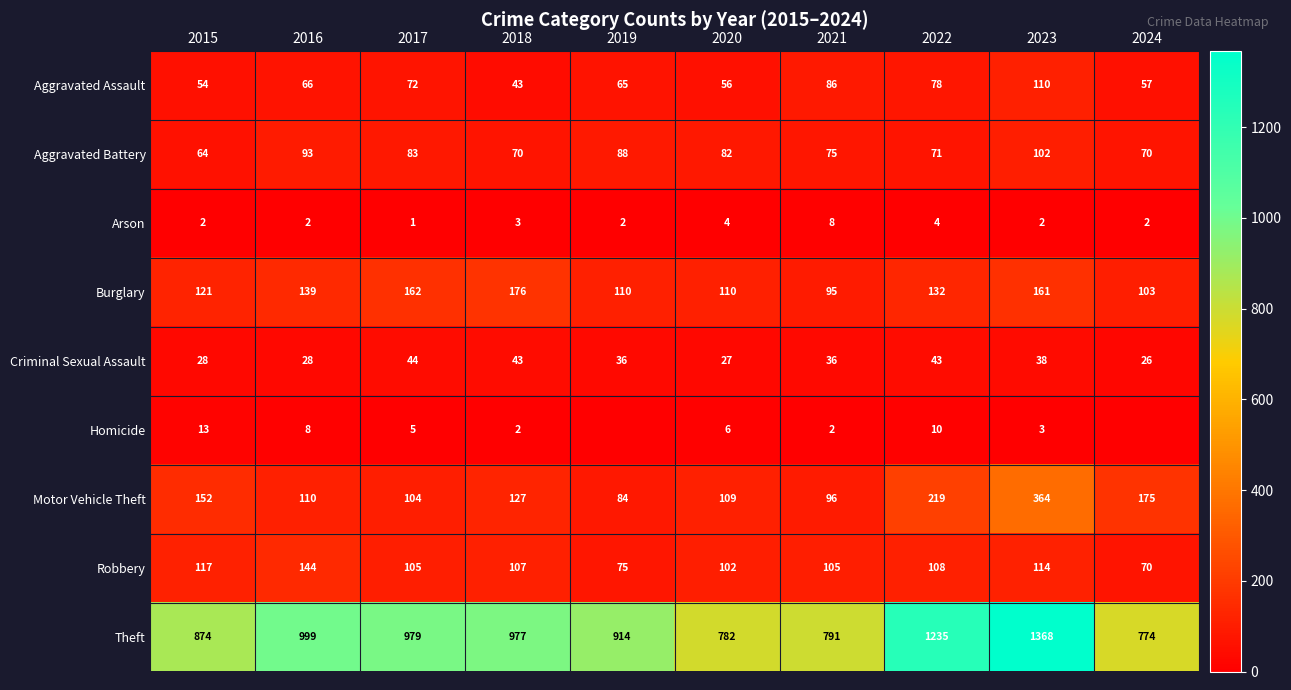

Which series changed the most between 2017 and 2020?

Theft